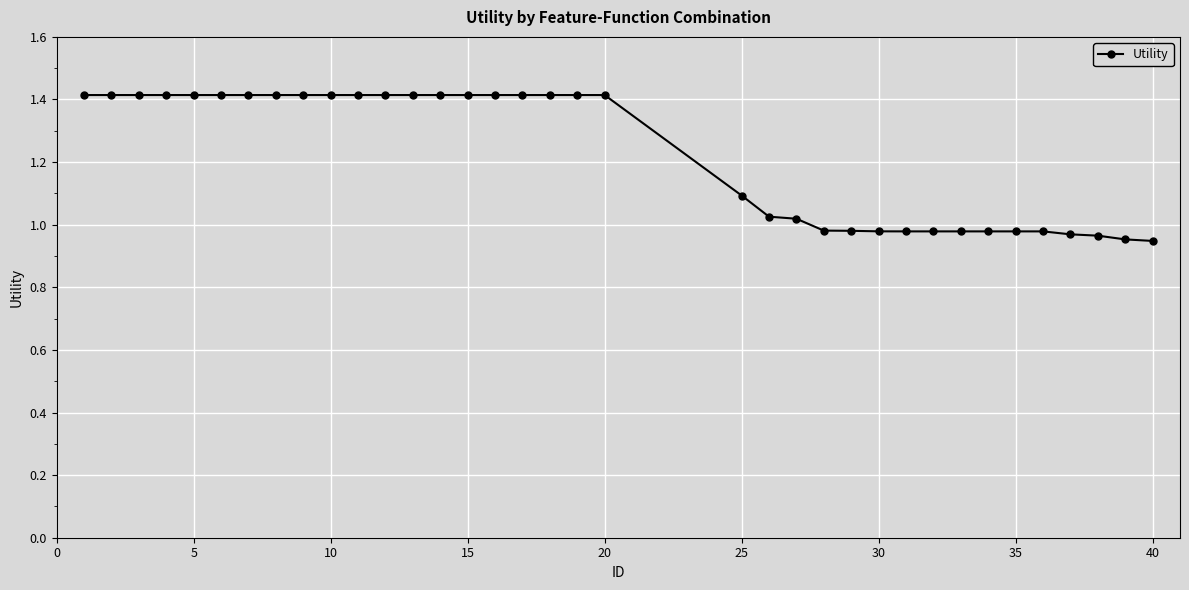

What is the value of the 12th point from the left?

1.4